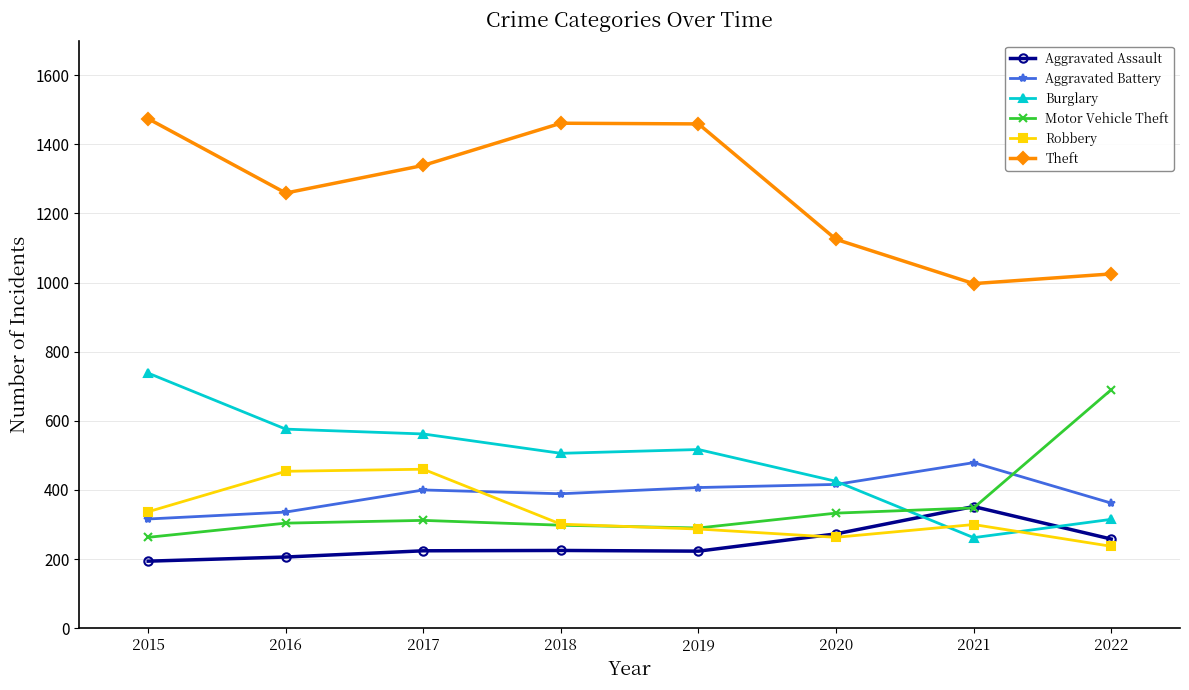

True or false: Theft has more than 1 points higher than both neighbors.

False